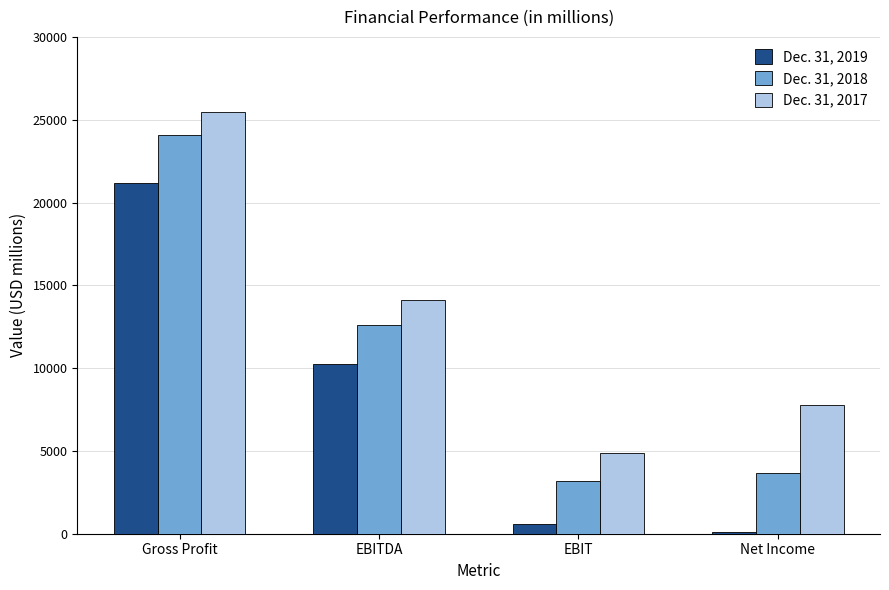

The value of Dec. 31, 2017 at EBITDA is 14122. True or false?

True